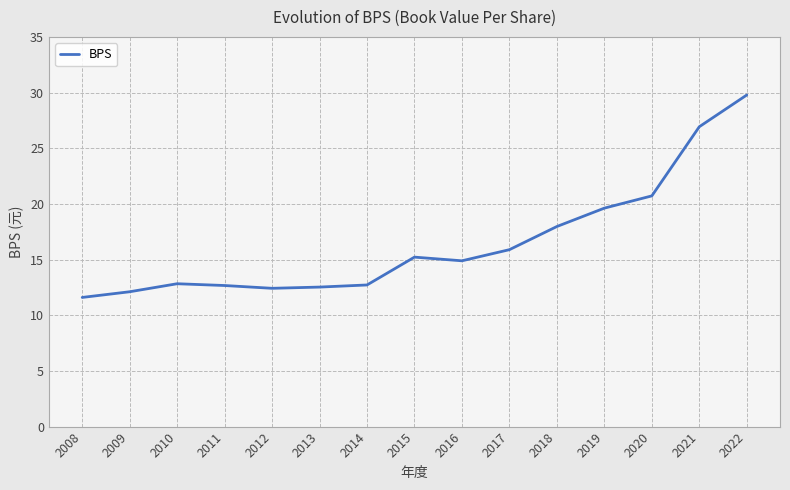

Between 2020 and 2021, which is larger?

2021